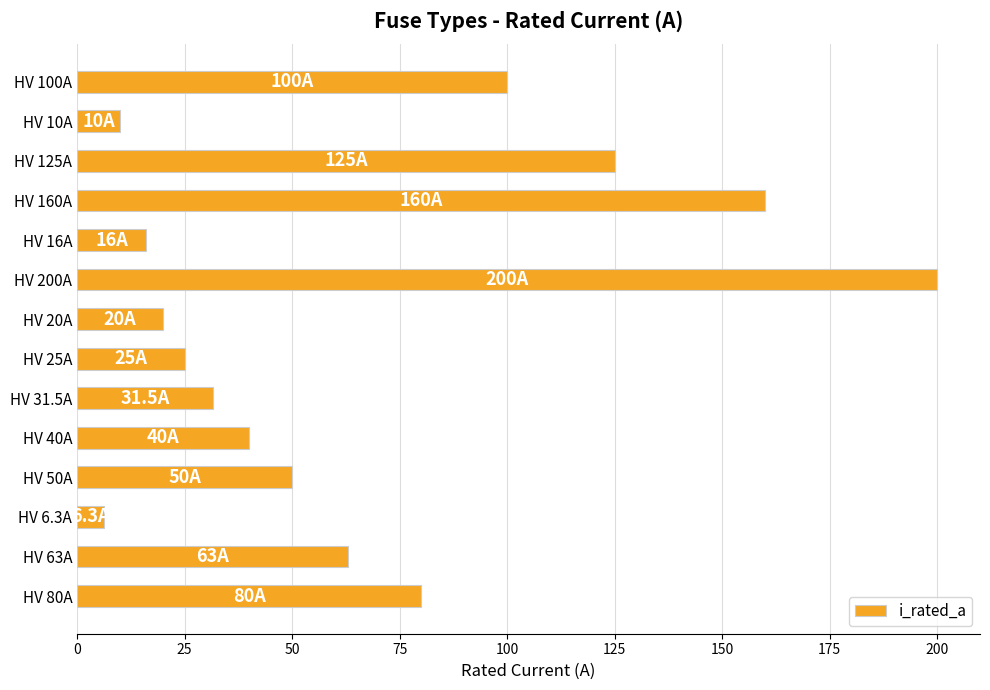

Rank the categories by value from lowest to highest.

HV 6.3A, HV 10A, HV 16A, HV 20A, HV 25A, HV 31.5A, HV 40A, HV 50A, HV 63A, HV 80A, HV 100A, HV 125A, HV 160A, HV 200A